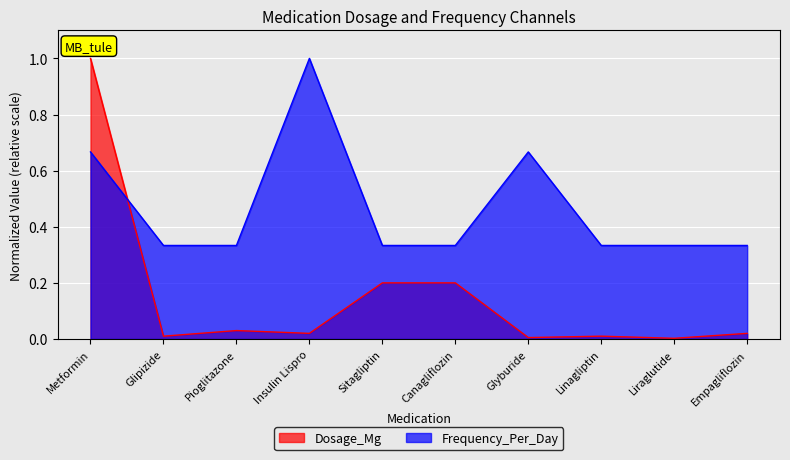

Which series has the largest range (max minus min)?

Dosage_Mg